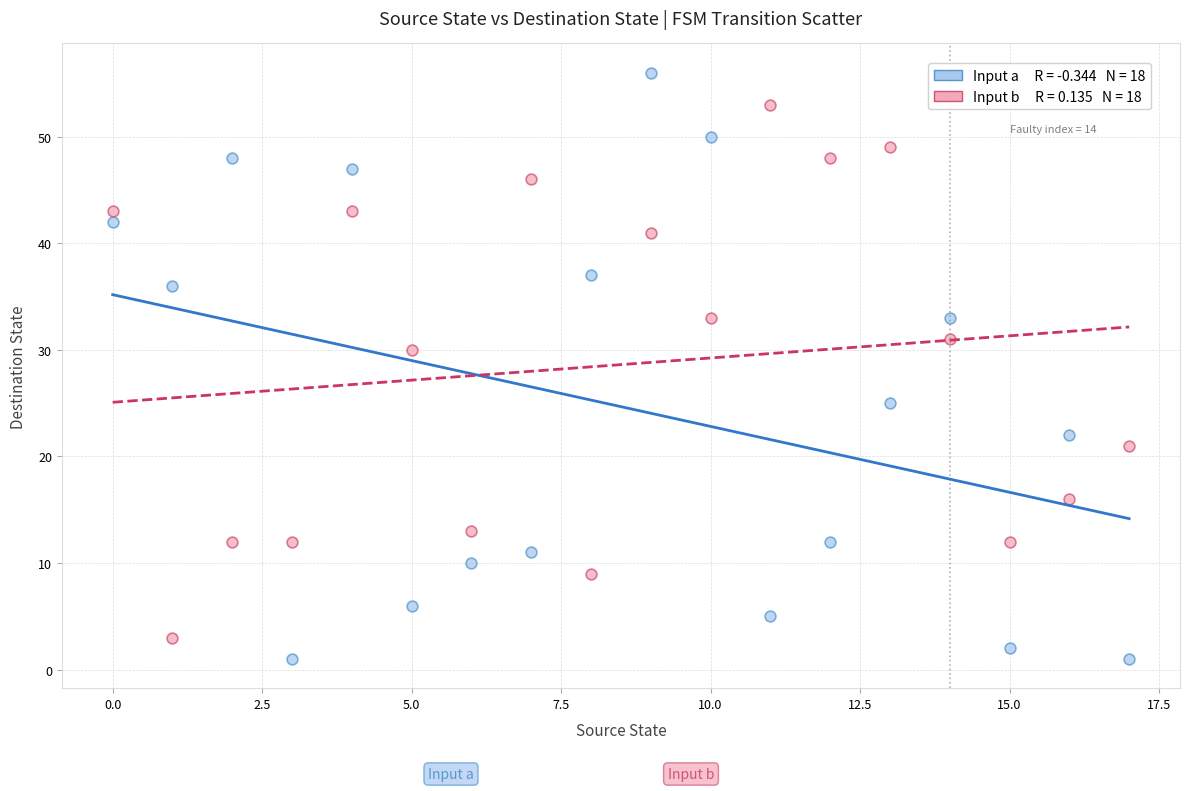

Across all data points, what is the range of Y values (max minus min)?

55